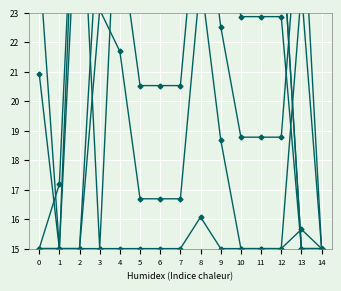

How many interior local peaks does the col_15 series have?

2